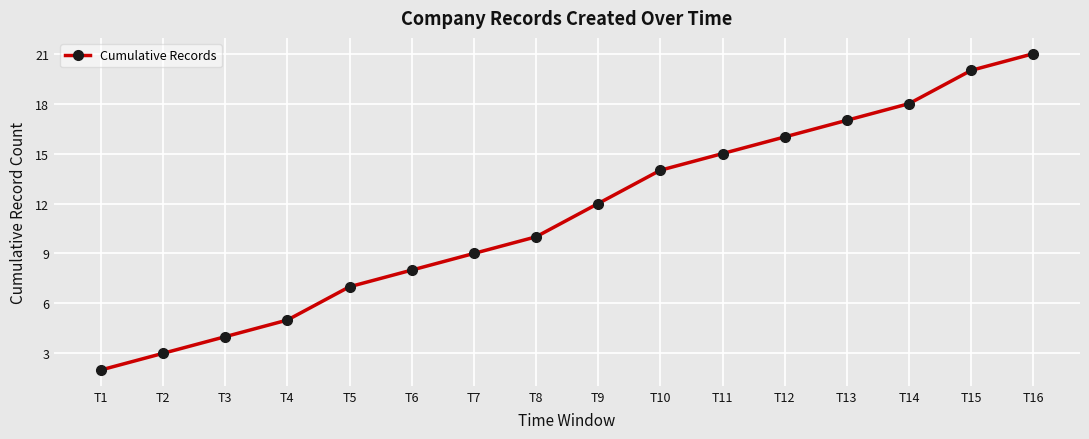

Which has a higher value, T7 or T14?

T14